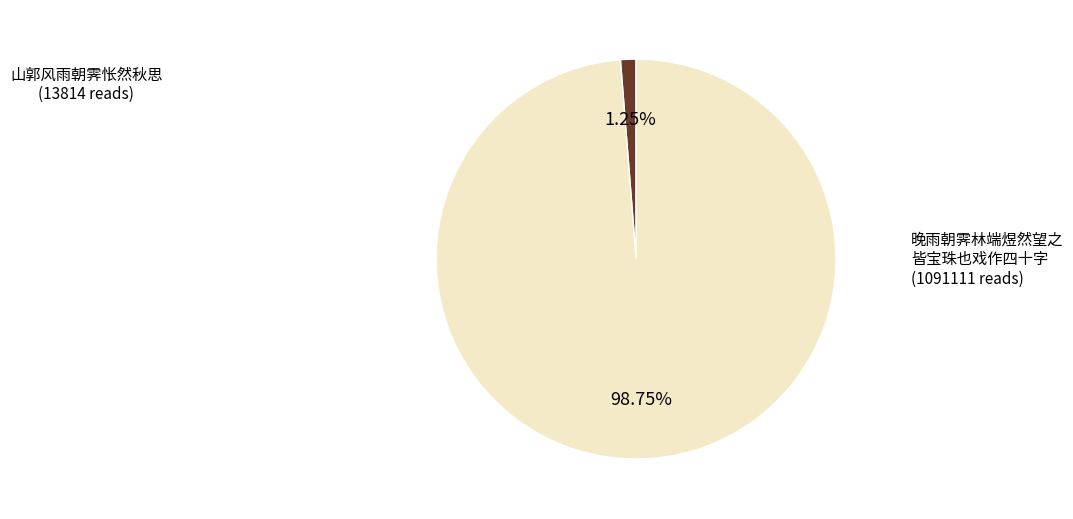

Does any single category account for the majority?

Yes